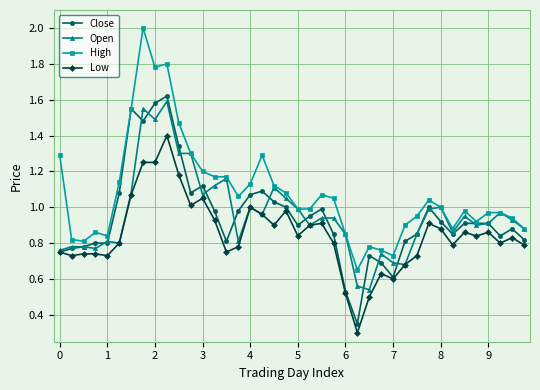

At how many categories does at least one series exceed 0?

40